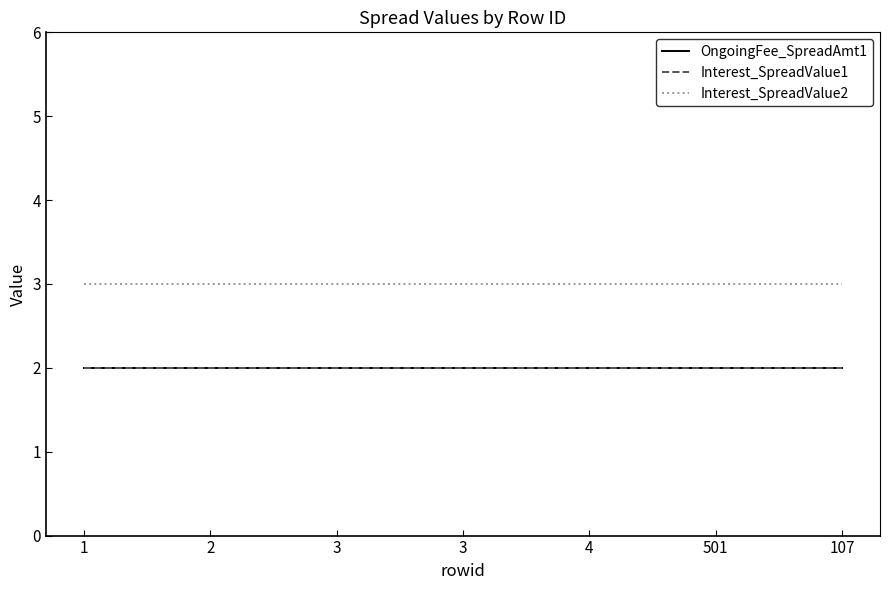

Does the chart have visible grid lines?

No